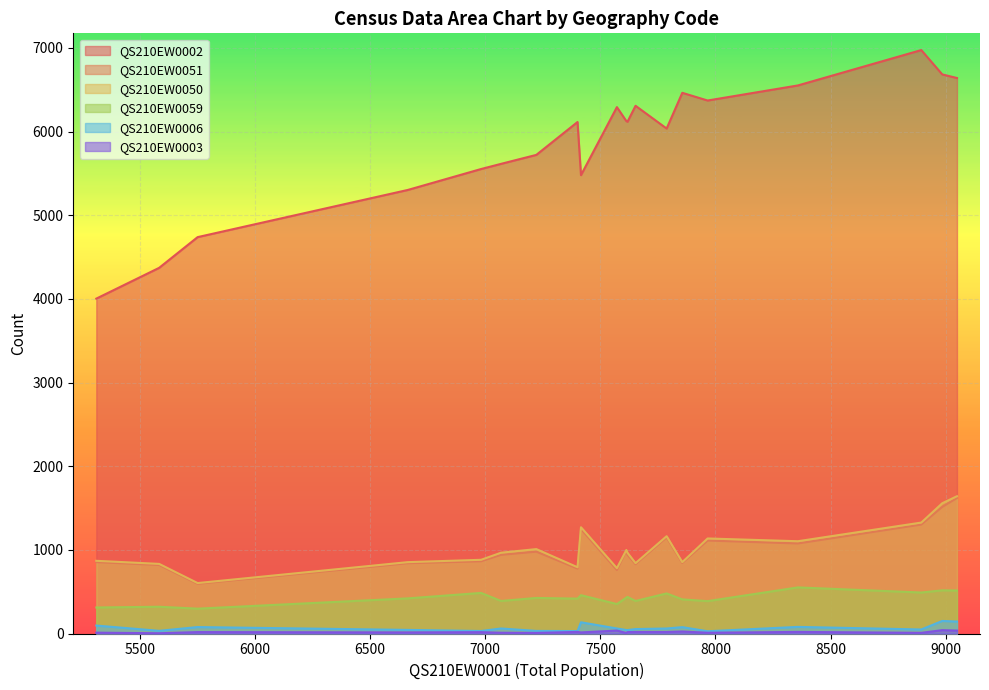

True or false: QS210EW0059 and QS210EW0002 cross at least once.

False